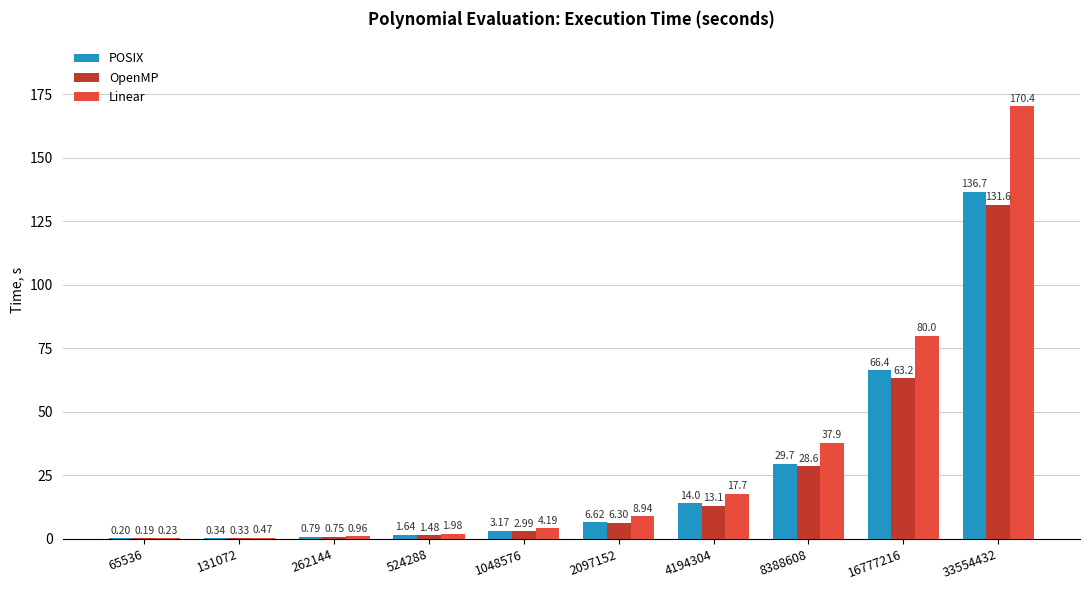

Which series changed the most between 65536 and 16777216?

Linear